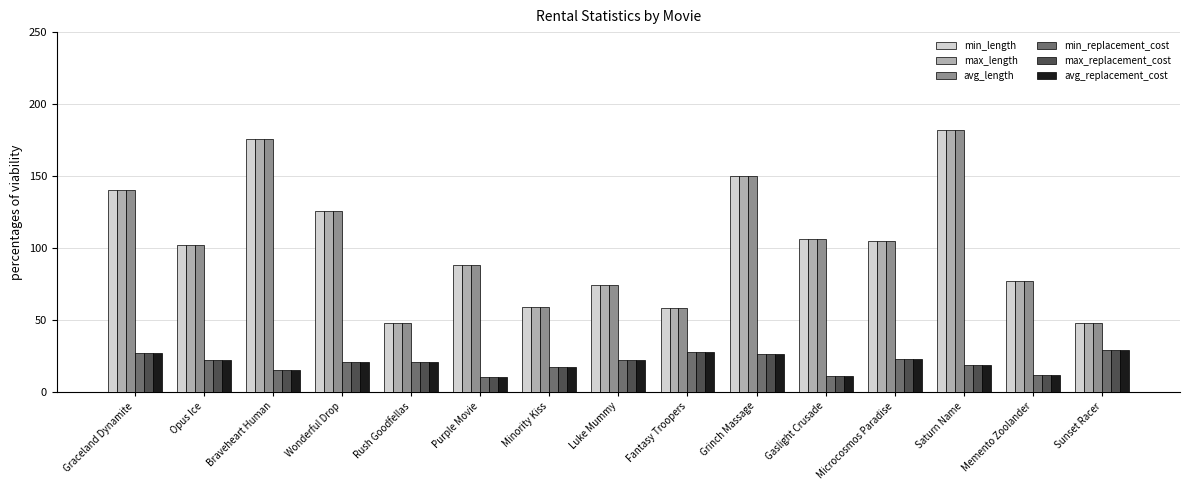

What is the difference between the highest and lowest values at Grinch Massage?

124.0